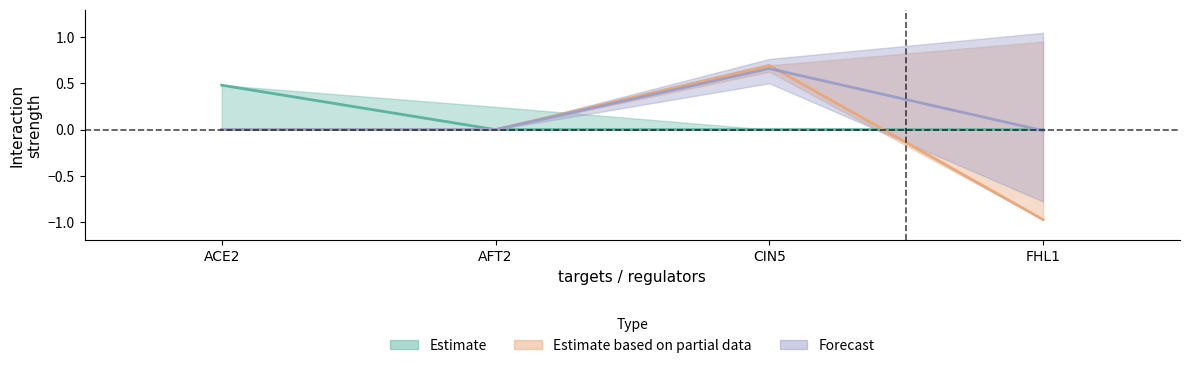

Where is the first local maximum for CIN5?

CIN5